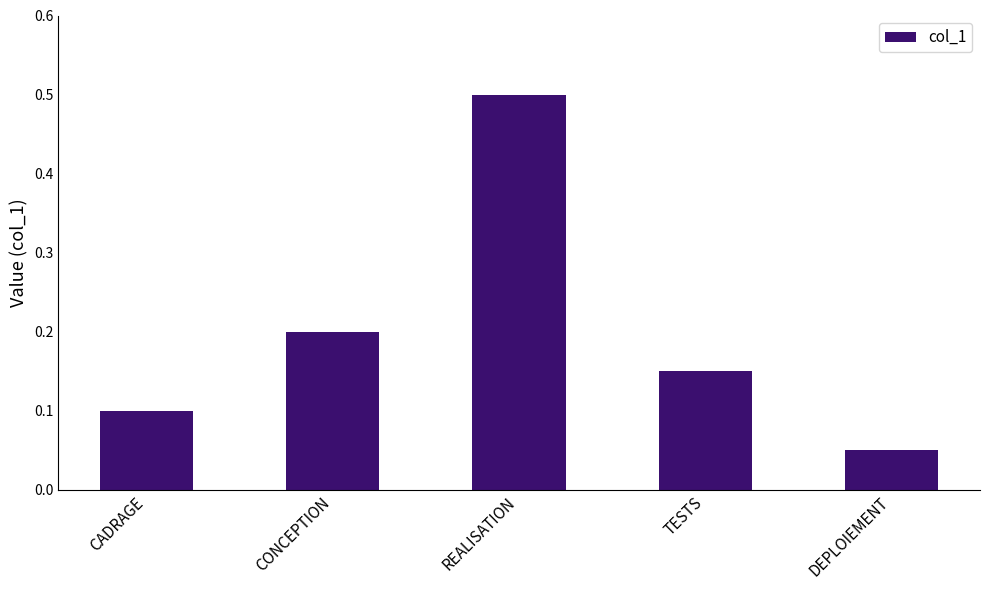

Which has a higher value, TESTS or DEPLOIEMENT?

TESTS